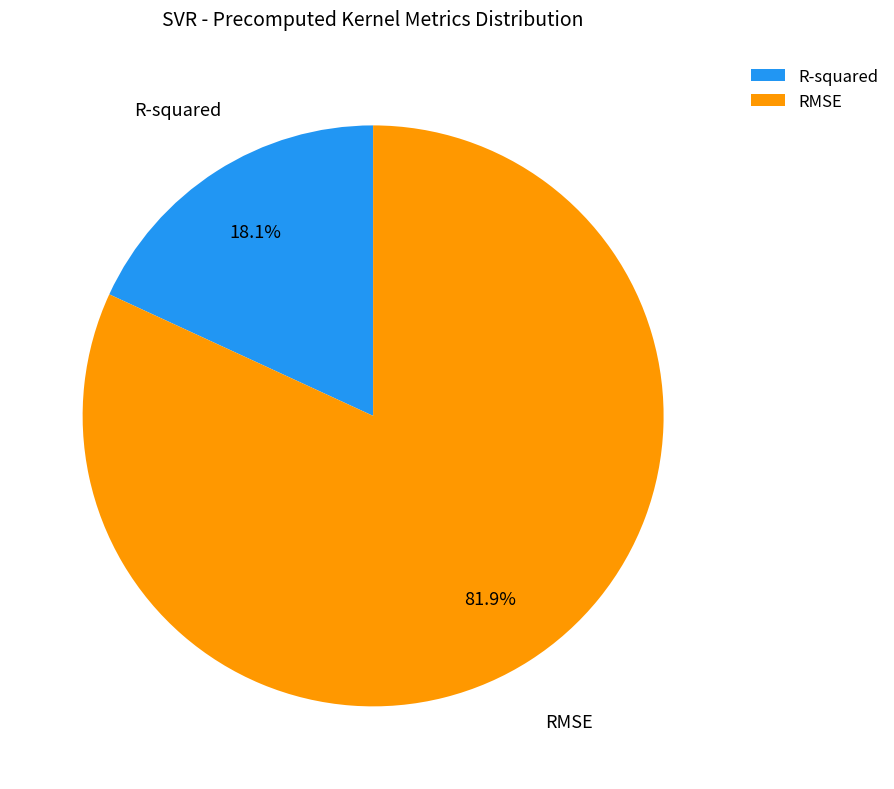

How many segments does this pie chart have?

2